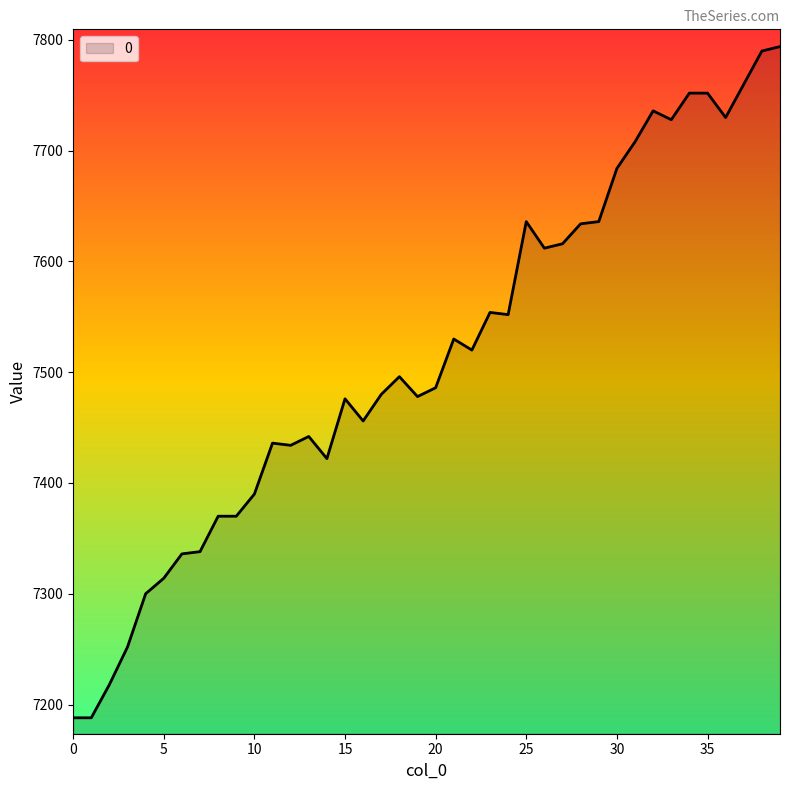

What is the smallest value displayed?

7188